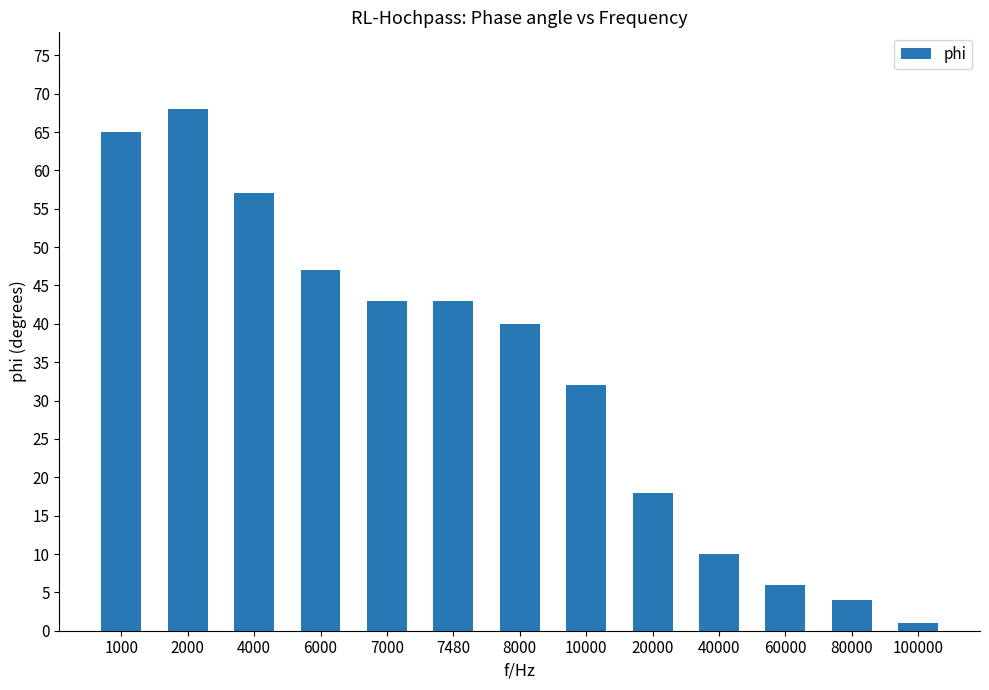

What is the sum of the values at 1000 and 100000?

66